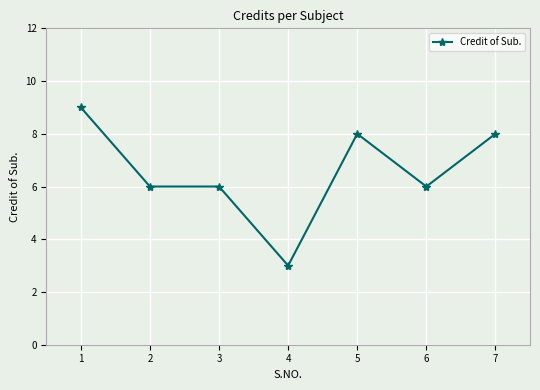

True or false: there are more than 0 points higher than both neighbors.

True